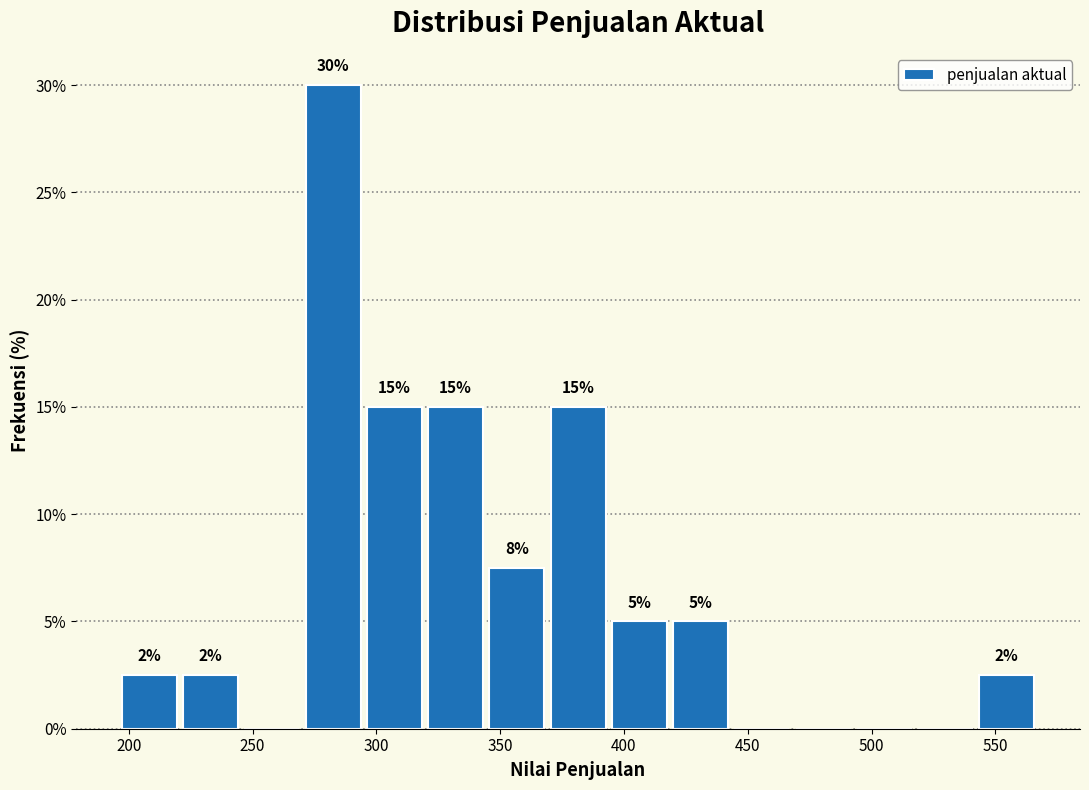

Over which range of the x-axis is the bar tallest?

270 to 295